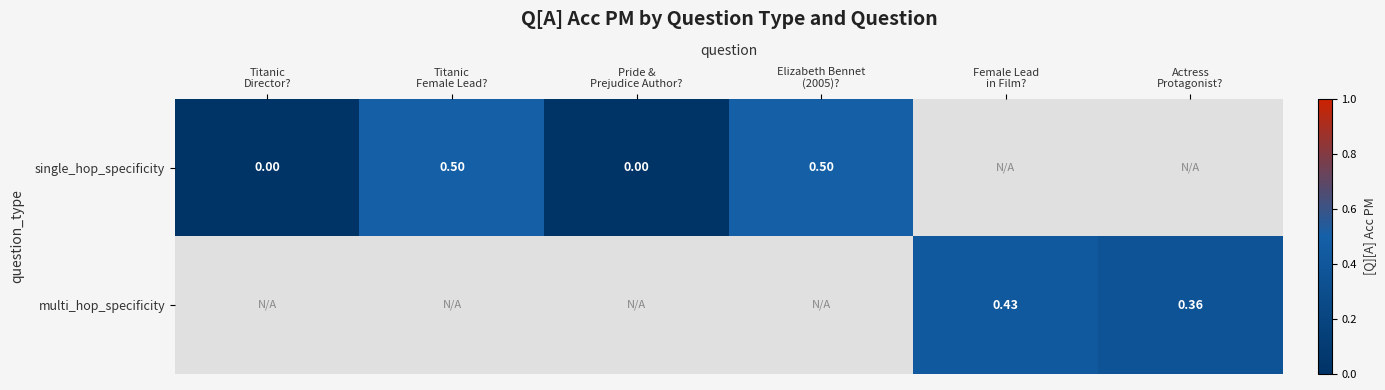

The value of multi_hop_specificity at Actress Protagonist? is 0.4. True or false?

True